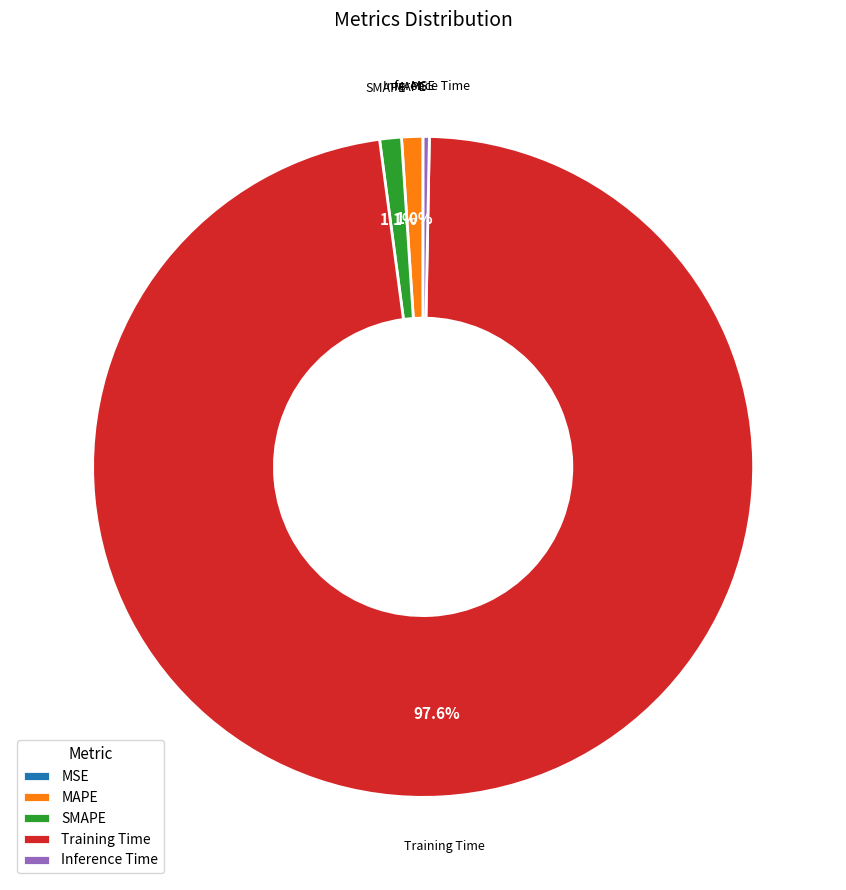

To the nearest percent, what is the difference between the largest and smallest slice percentages?

98%